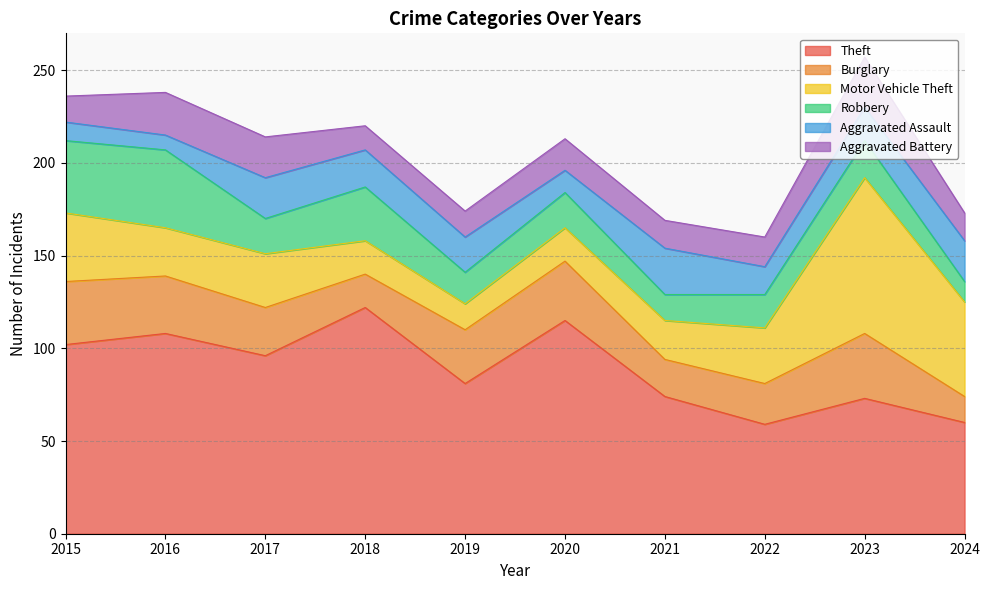

Count the number of data series in this chart.

6